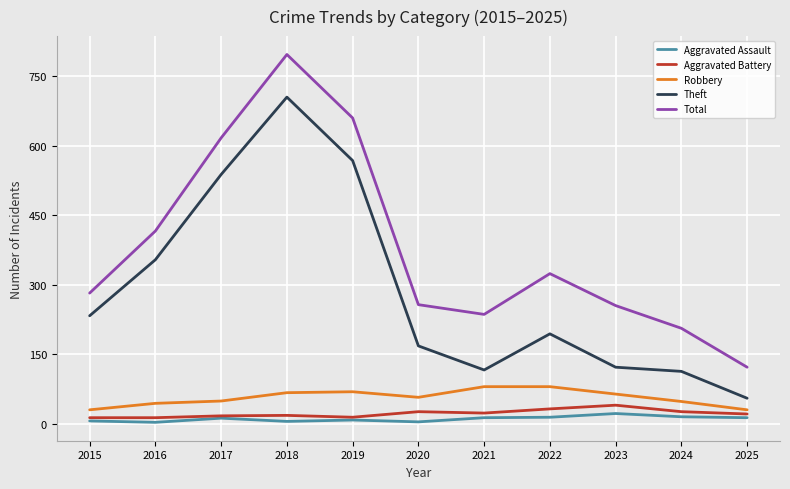

At which category is the sum across all series the highest?

2018